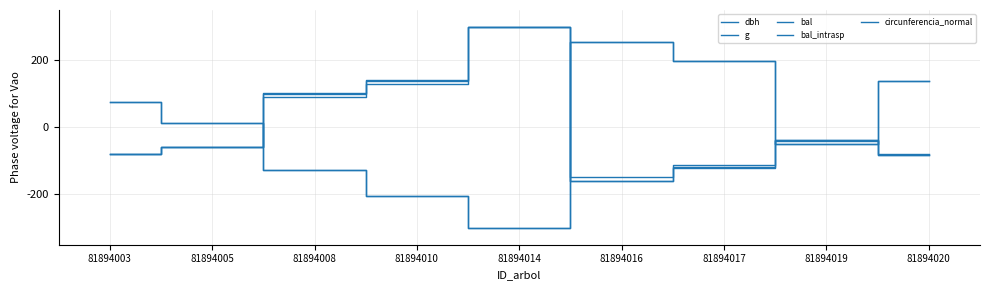

Which has a higher value, 81894010 or 81894020?

81894010